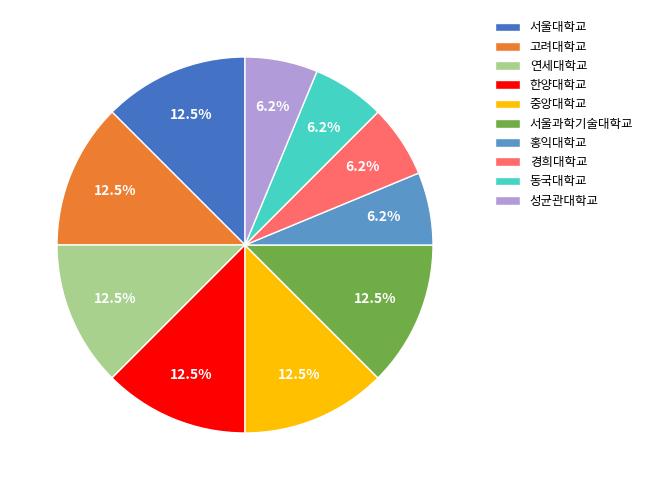

What portion of the pie excludes 고려대학교?

87.5%